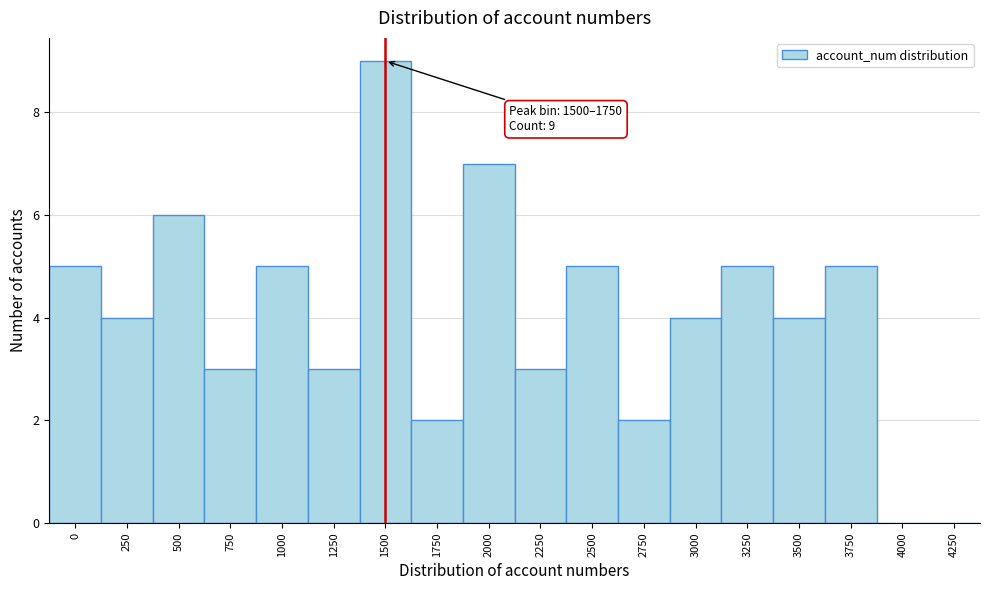

Reading left to right, what are all the values shown in this chart?

0=5	250=4	500=6	750=3	1000=5	1250=3	1500=9	1750=2	2000=7	2250=3	2500=5	2750=2	3000=4	3250=5	3500=4	3750=5	4000=0	4250=0